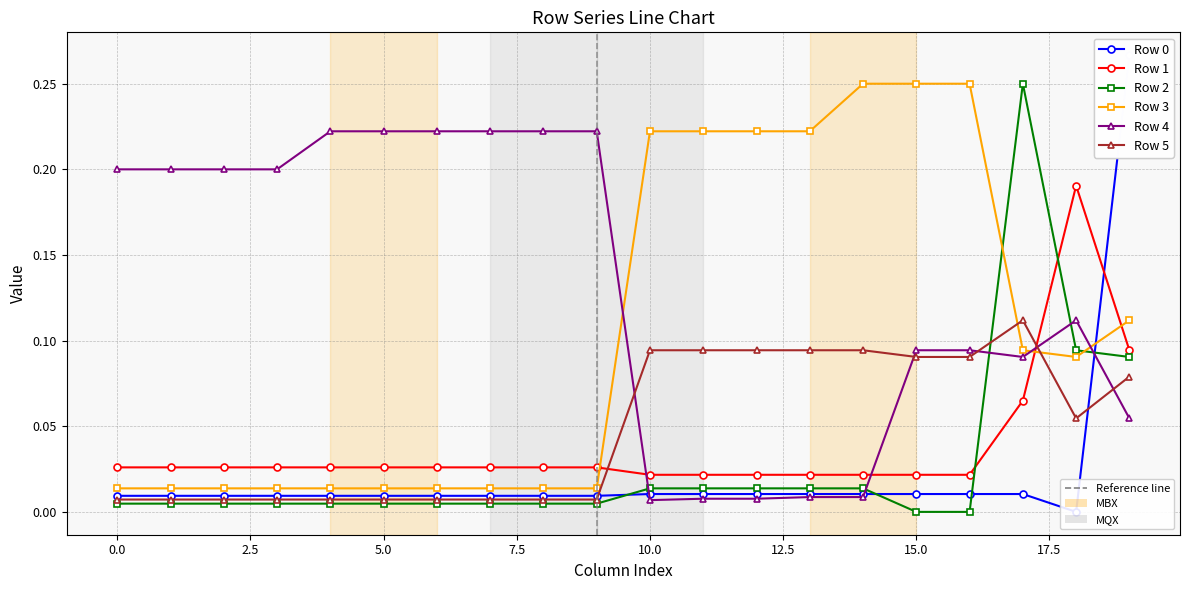

Is it true that Row 0 equals 0.0 at 10?

False